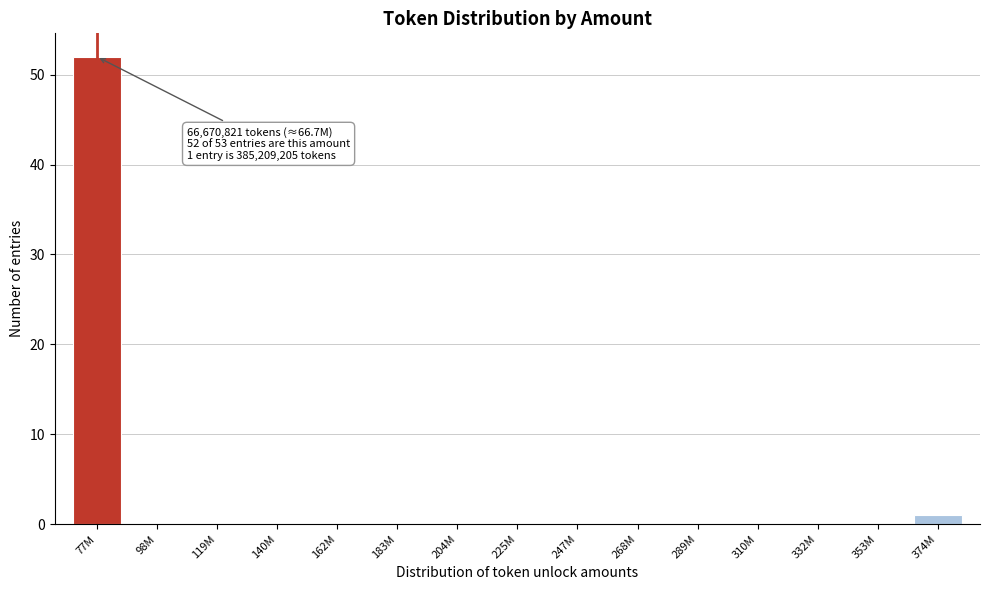

Reading left to right, transcribe all the data shown in this chart.

77M=52	98M=0	119M=0	140M=0	162M=0	183M=0	204M=0	225M=0	247M=0	268M=0	289M=0	310M=0	332M=0	353M=0	374M=1